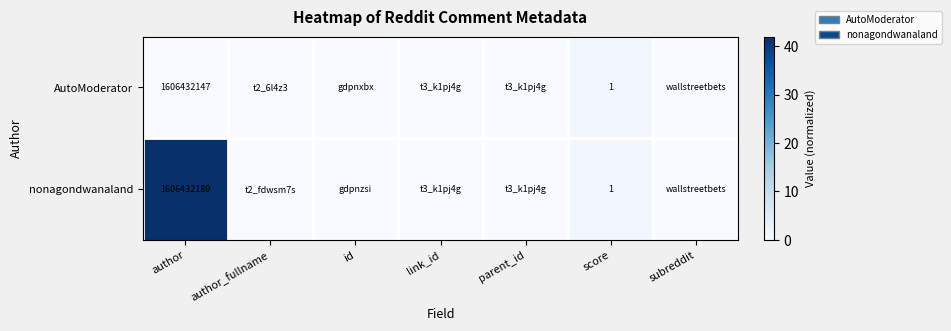

The value of AutoModerator at author is 1606432147. True or false?

True